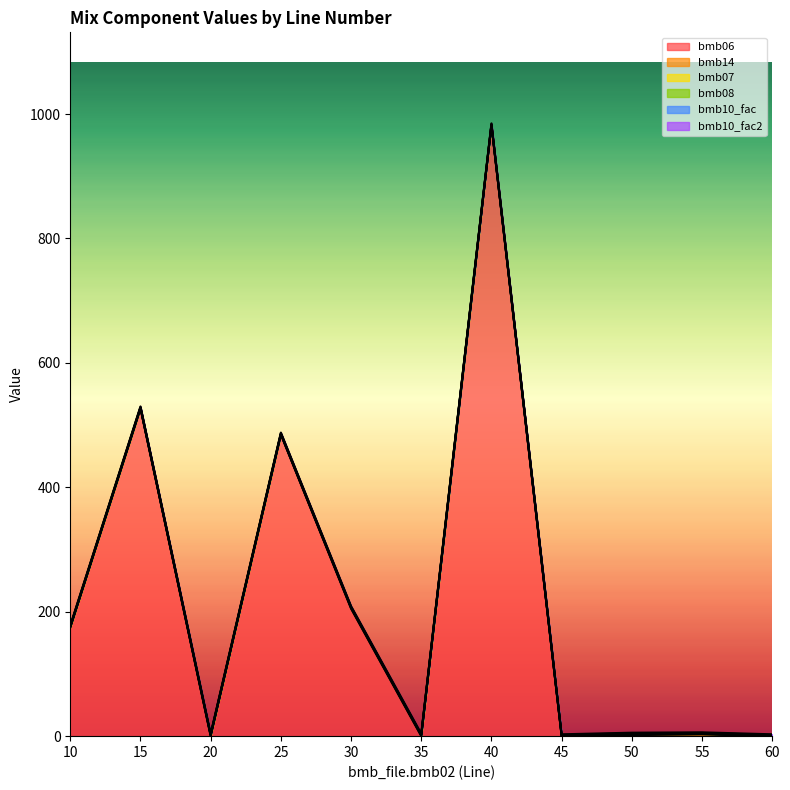

How many lines are shown in the chart?

6